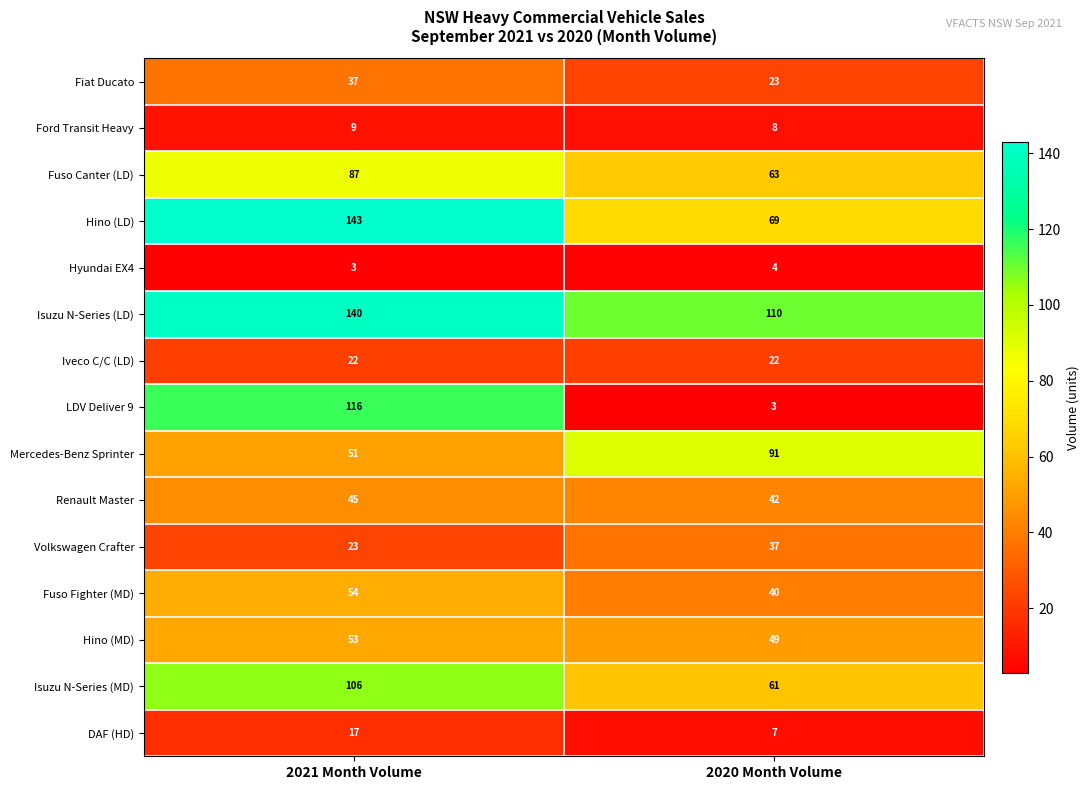

What is the difference between the Isuzu N-Series (MD) values at 2020 Month Volume and 2021 Month Volume?

45